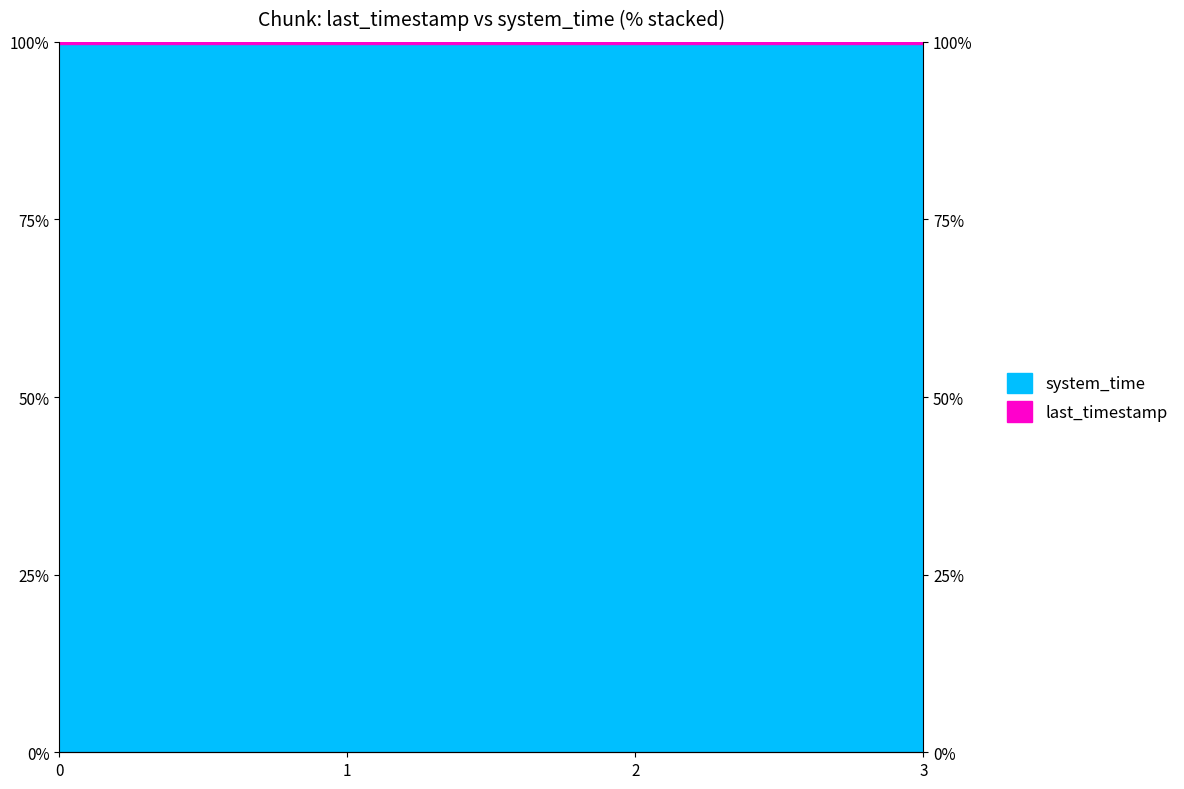

What is the greatest value displayed?

99.7